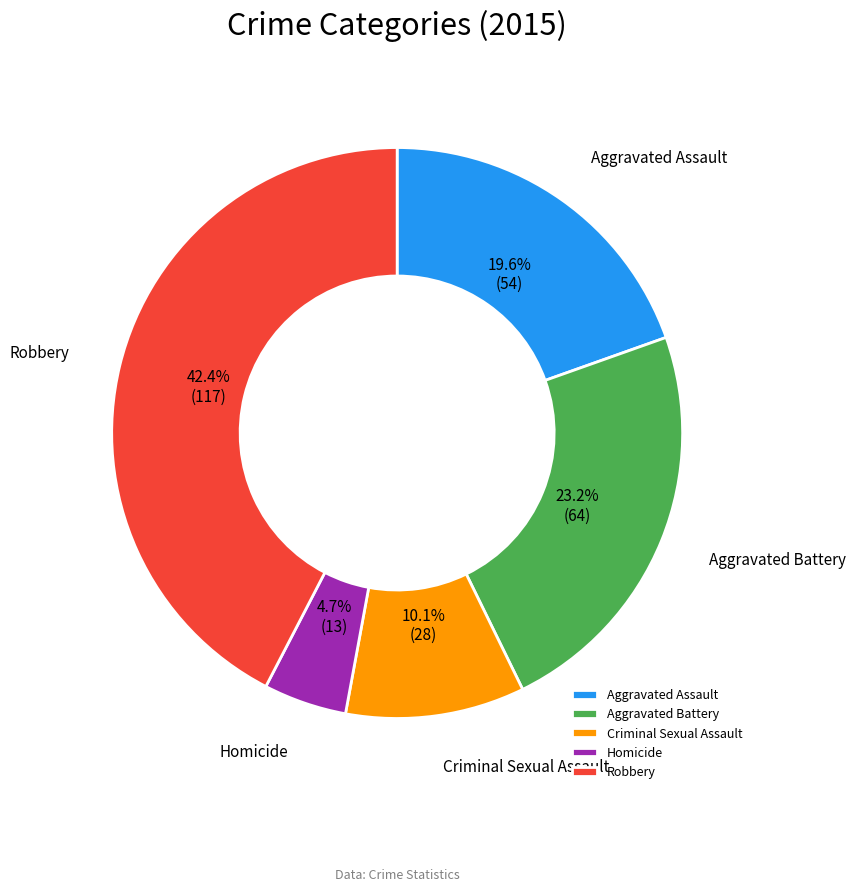

Which has a higher value, Homicide or Aggravated Assault?

Aggravated Assault